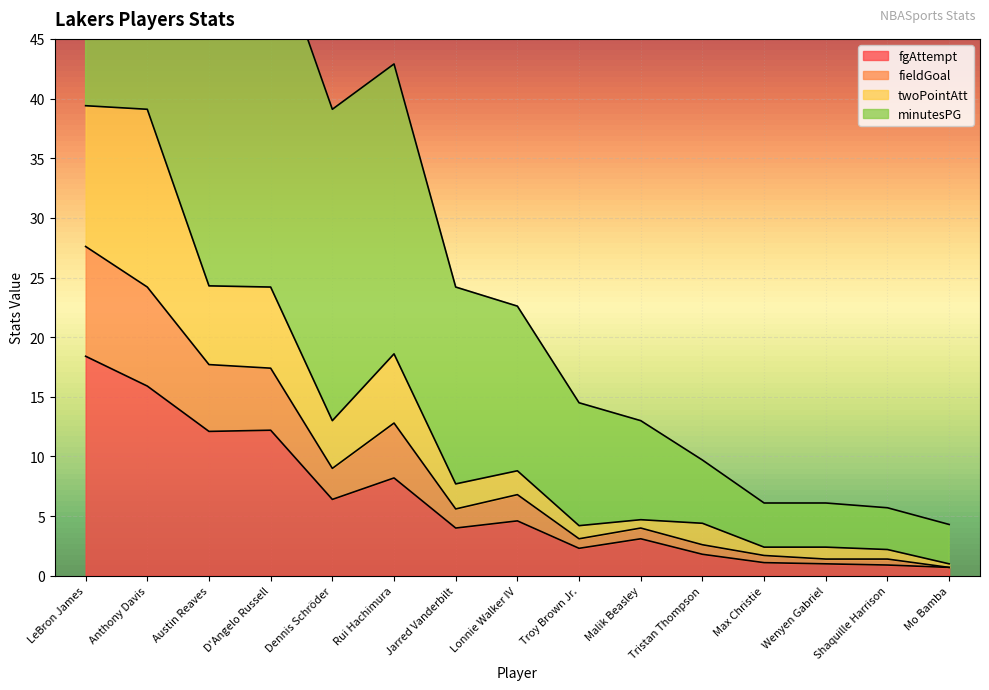

Where is fgAttempt nearest to the value 9?

Rui Hachimura